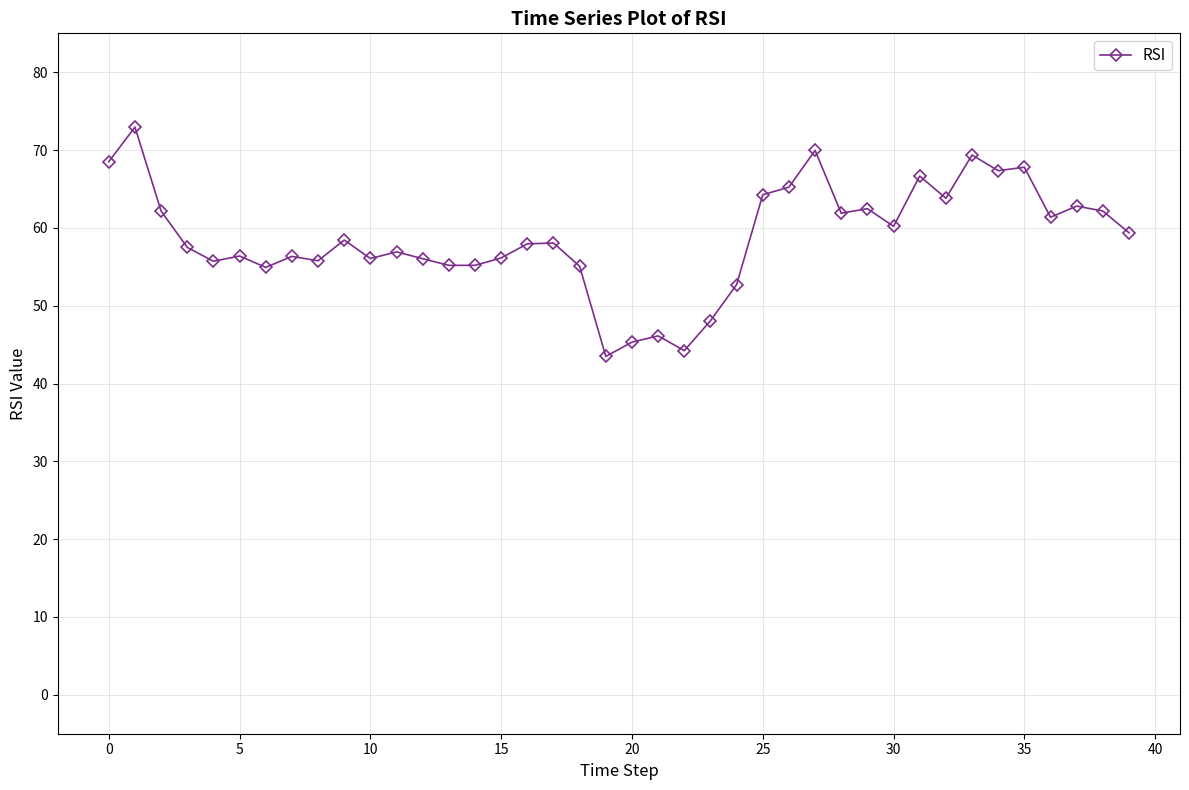

What is the value of the 25th point from the left?

52.7